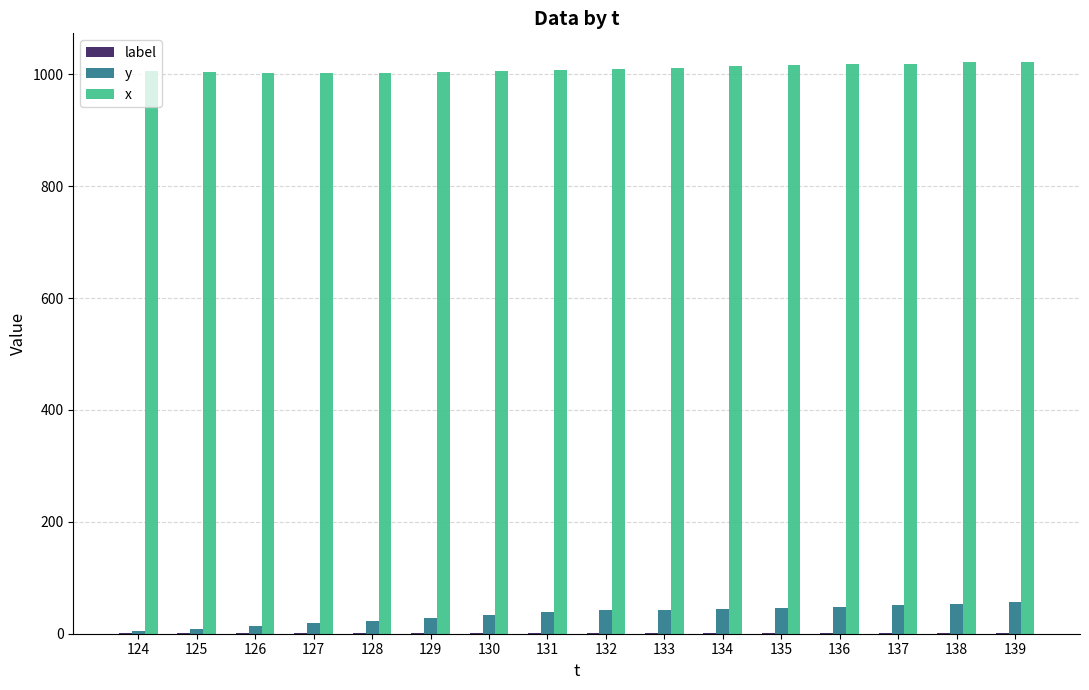

What value does the x series have at 132, to the nearest 10?

1010